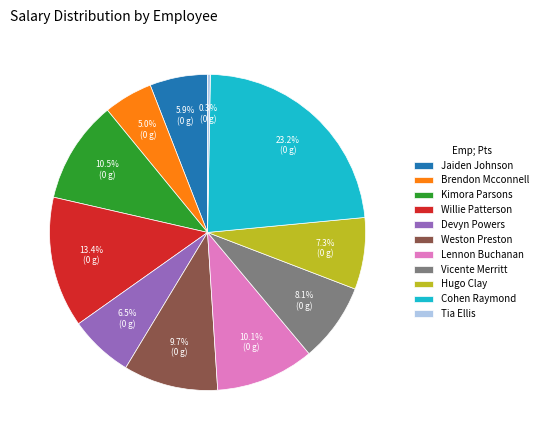

To the nearest percent, what is the difference between the Vicente Merritt and Brendon Mcconnell slice percentages?

3%